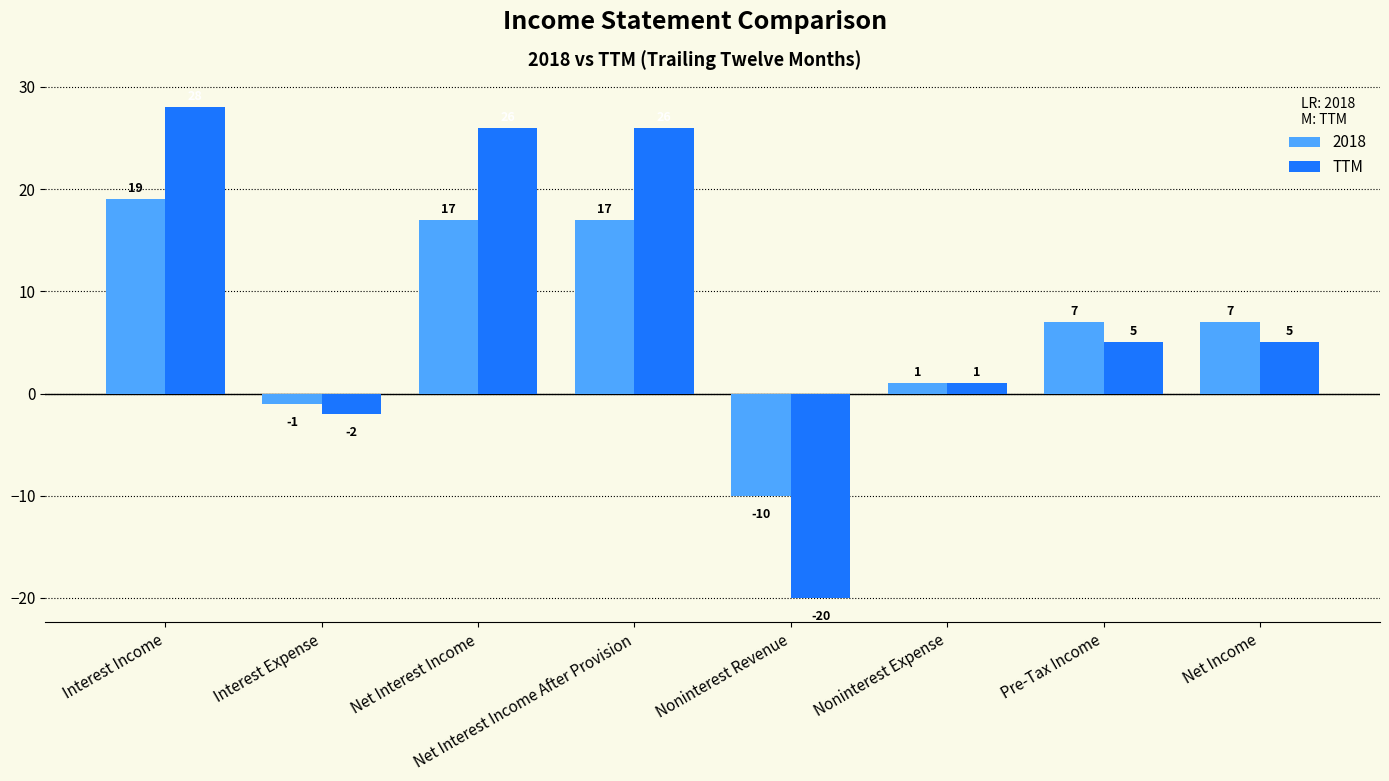

What is the label of the 5th bar from the left?

Noninterest Revenue